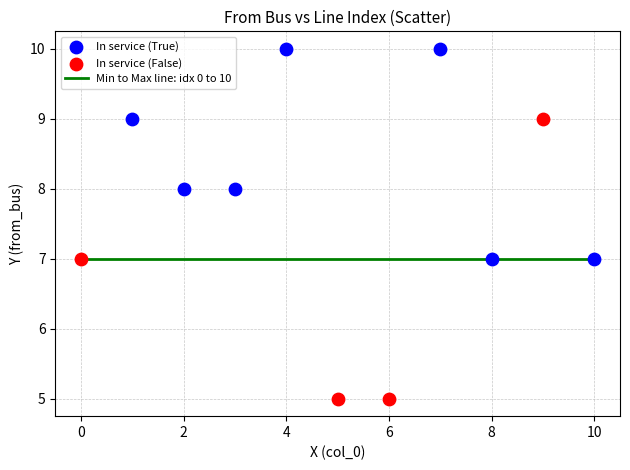

Which series contains the highest Y value?

In service (True)